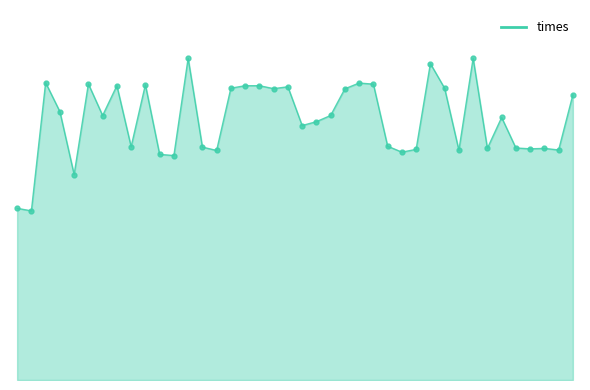

Does the chart display data point markers on the line(s)?

No